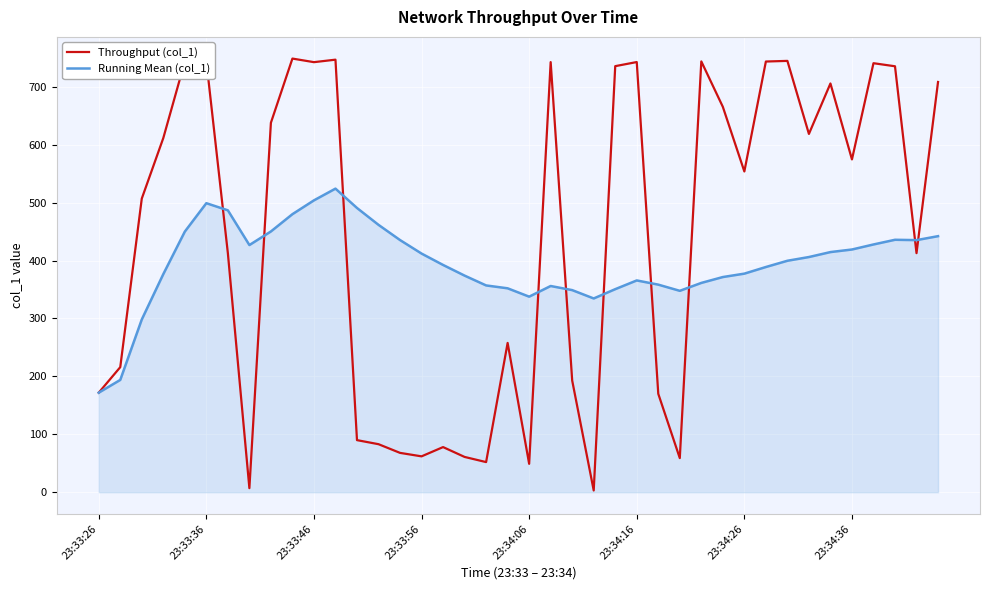

List the series in order of their overall mean, lowest first.

Running Mean (col_1), Throughput (col_1)